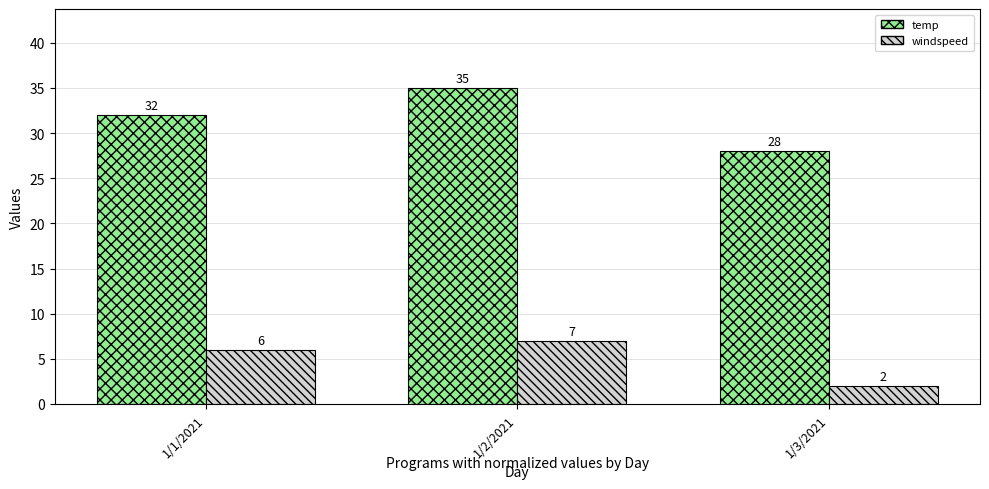

Count the number of data series in this chart.

2